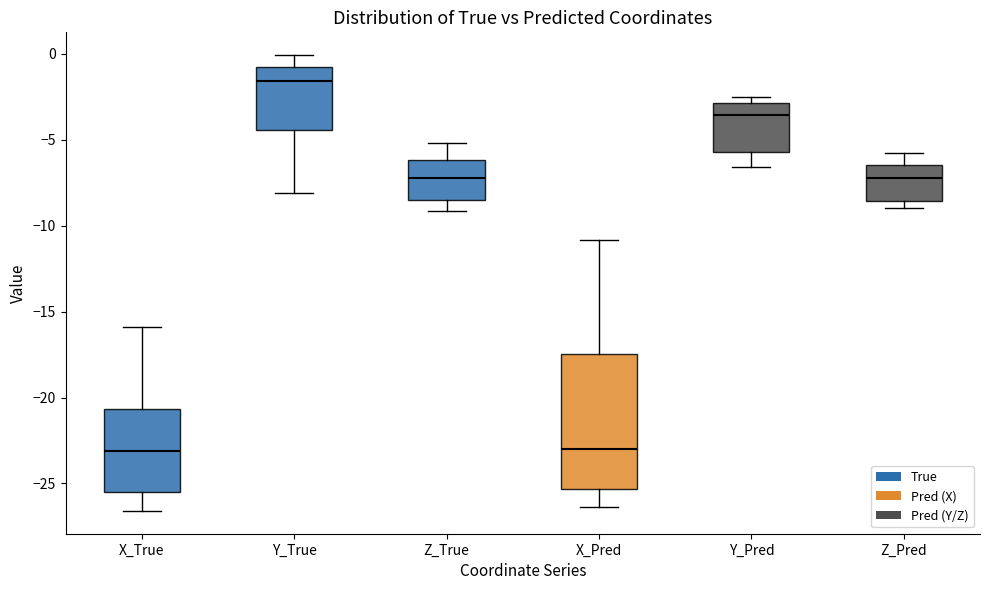

Reading left to right, transcribe this box plot: for each box, give where its median line is, the range the box spans, and where its two whiskers end, as read against the y-axis. The values are not printed on the chart, so give them approximately, as read against the axis.

X_True: median -23.0, box -25.5 to -20.5, whiskers -26.5 to -16.0
Y_True: median -1.5, box -4.5 to -1.0, whiskers -8.0 to 0.0
Z_True: median -7.0, box -8.5 to -6.0, whiskers -9.0 to -5.0
X_Pred: median -23.0, box -25.5 to -17.5, whiskers -26.5 to -11.0
Y_Pred: median -3.5, box -5.5 to -3.0, whiskers -6.5 to -2.5
Z_Pred: median -7.0, box -8.5 to -6.5, whiskers -9.0 to -6.0